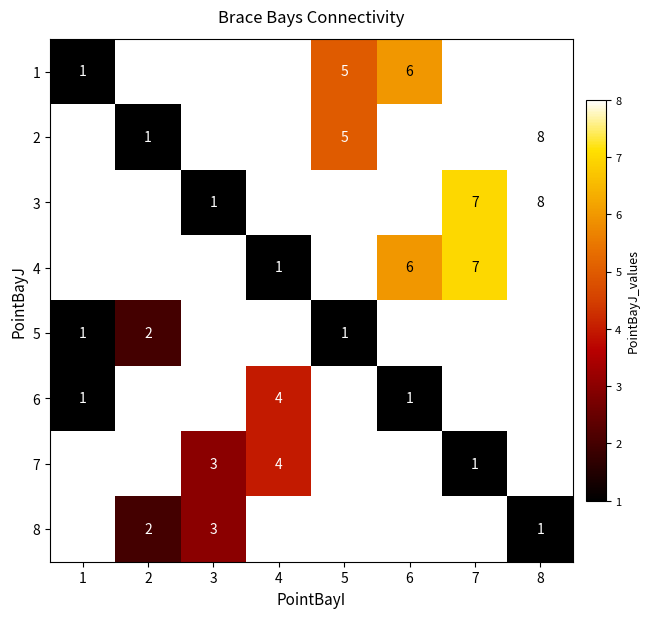

The value of 1 at 6 is 9. True or false?

False